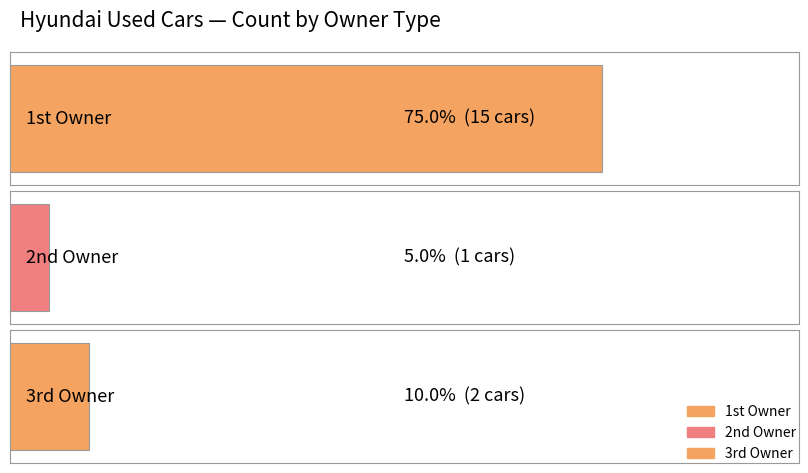

Which series changed the most between 1st Owner and 2nd Owner?

1st Owner